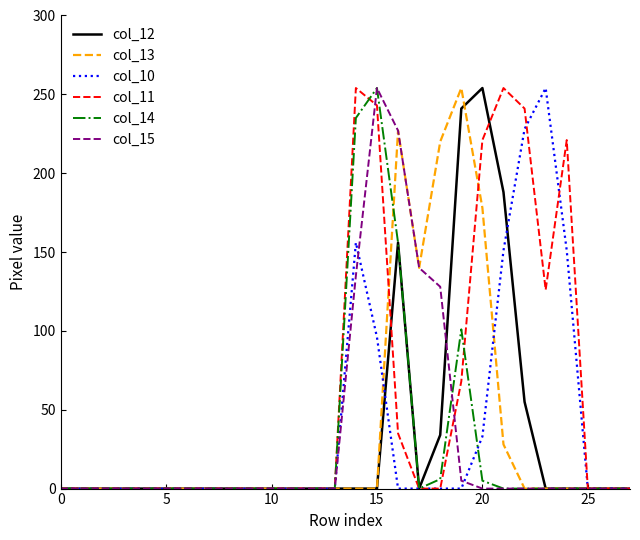

At how many categories does at least one series exceed 72?

11